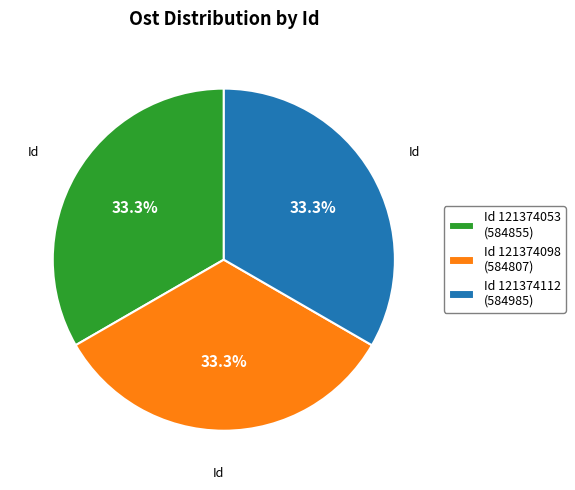

What is the ratio of the value at Id 121374053 (584855) to the value at Id 121374098 (584807)?

1.0